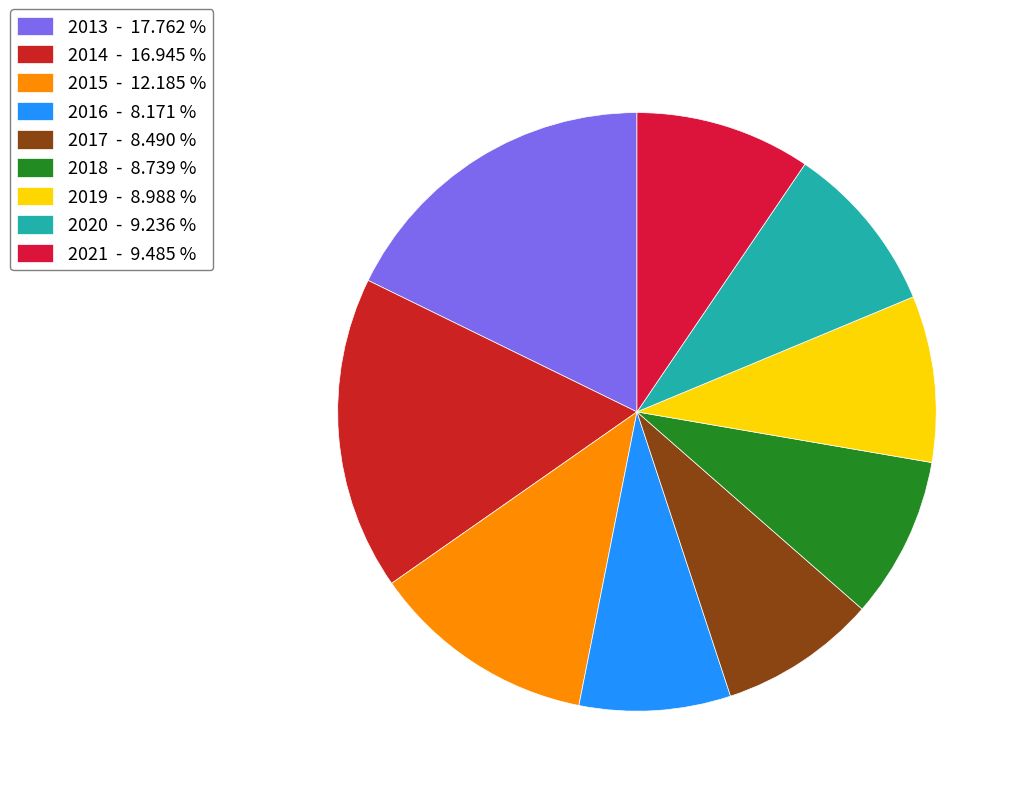

The 2021 slice represents 17% of the pie. True or false?

False